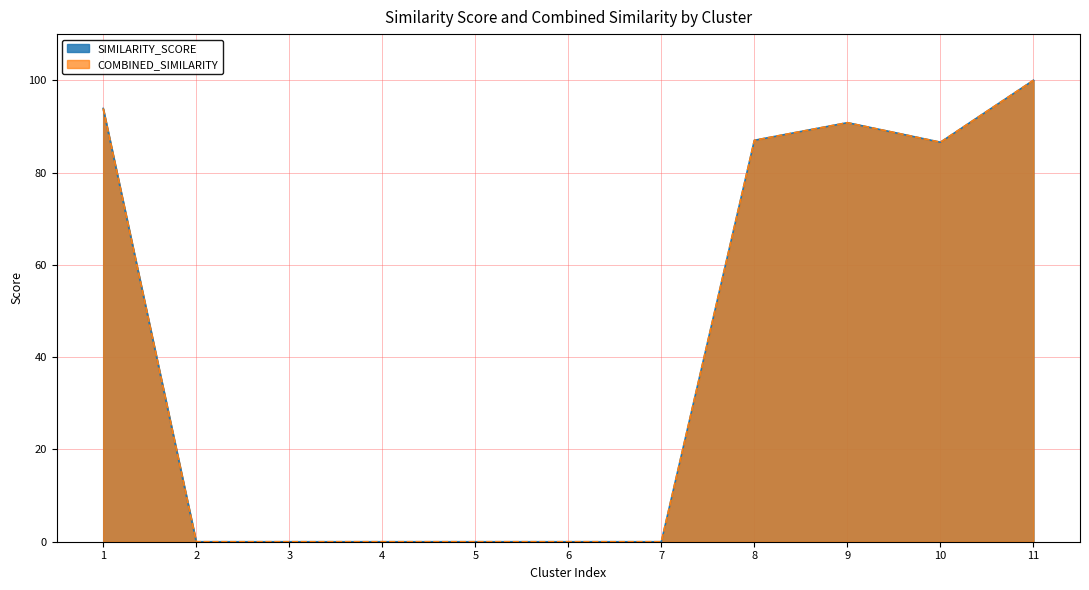

Is it true that COMBINED_SIMILARITY equals 51.0 at 11?

False